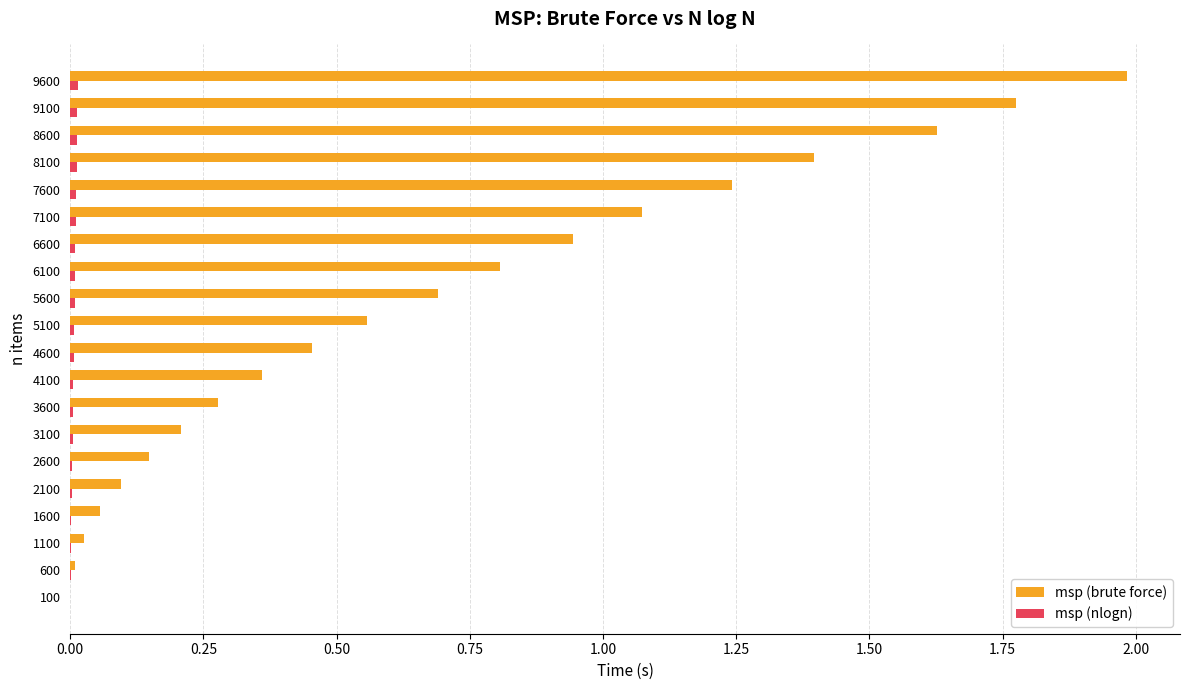

Count the number of data series in this chart.

2